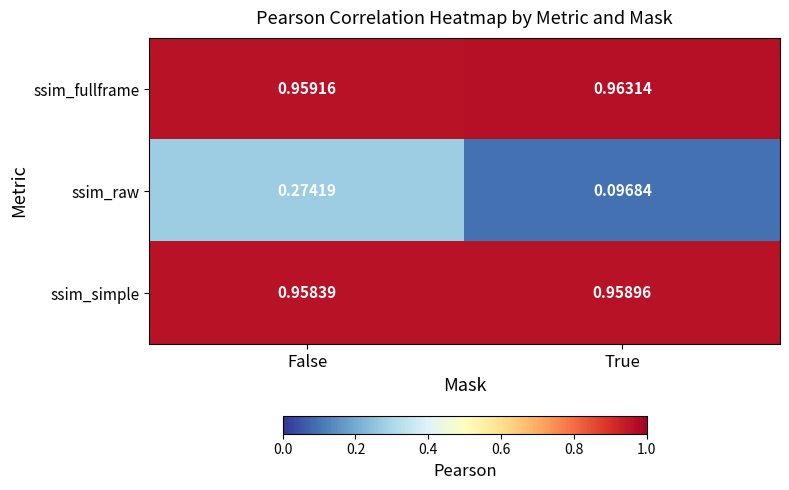

Which series has the largest total across all categories?

ssim_fullframe